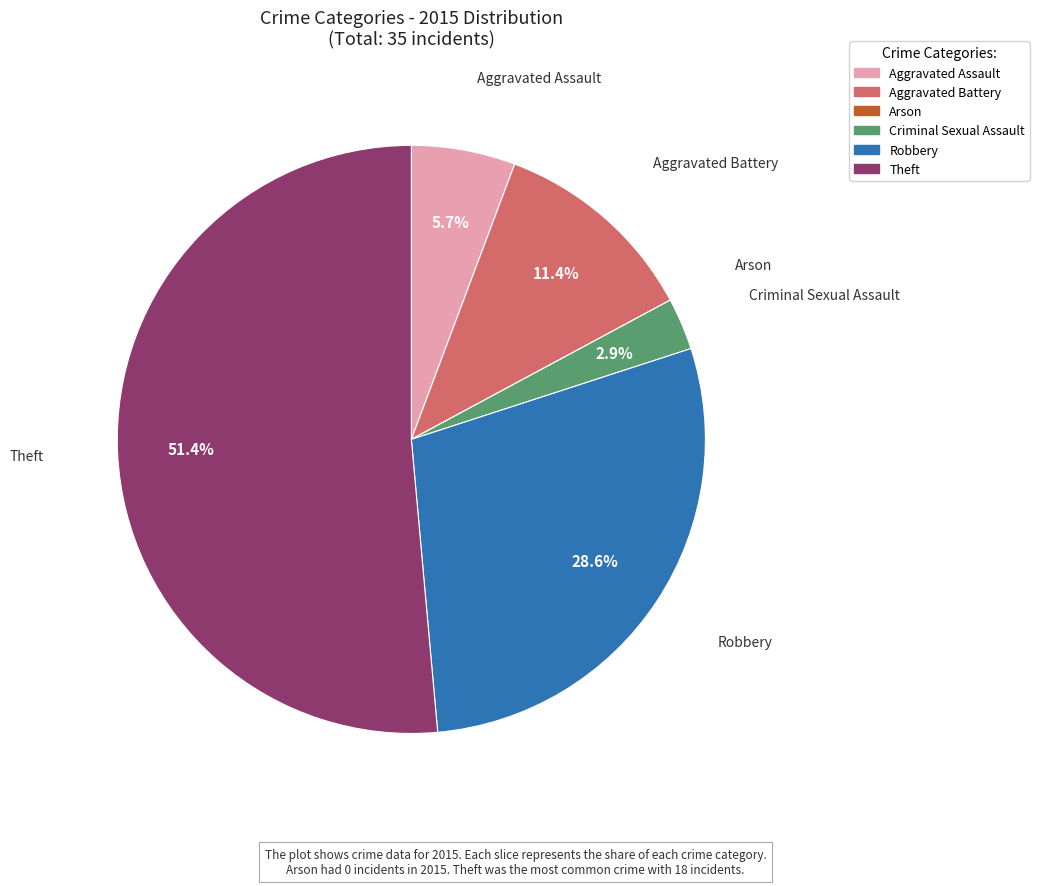

Does any single category account for the majority?

Yes